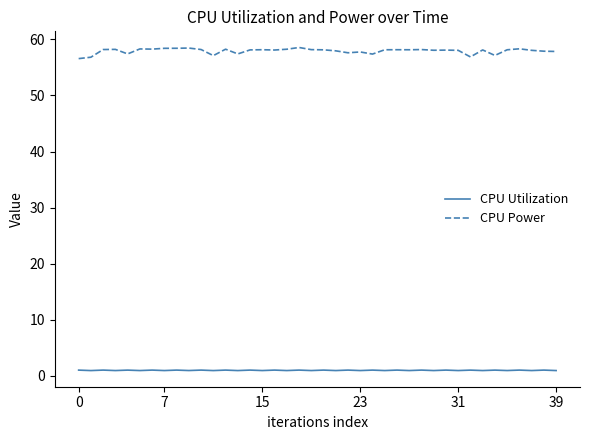

Which series has the largest total across all categories?

CPU Power